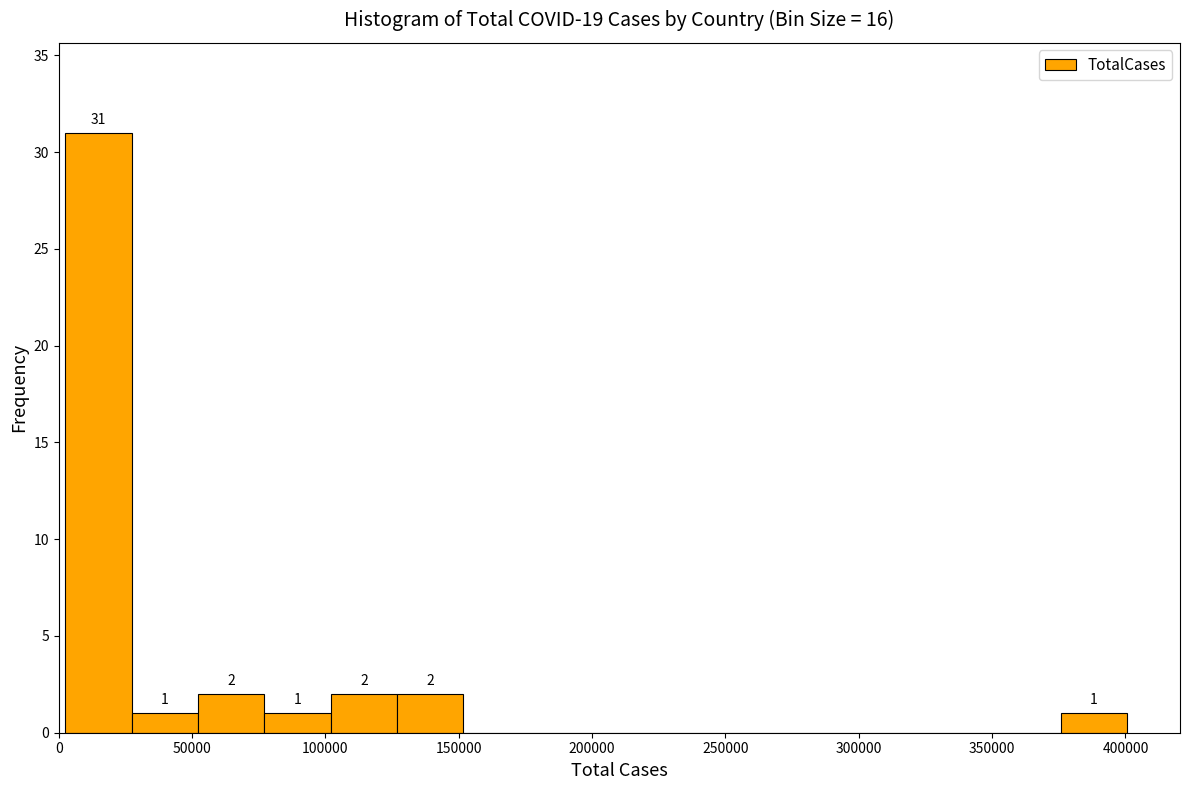

Over which range of the x-axis is the bar tallest?

0 to 25000